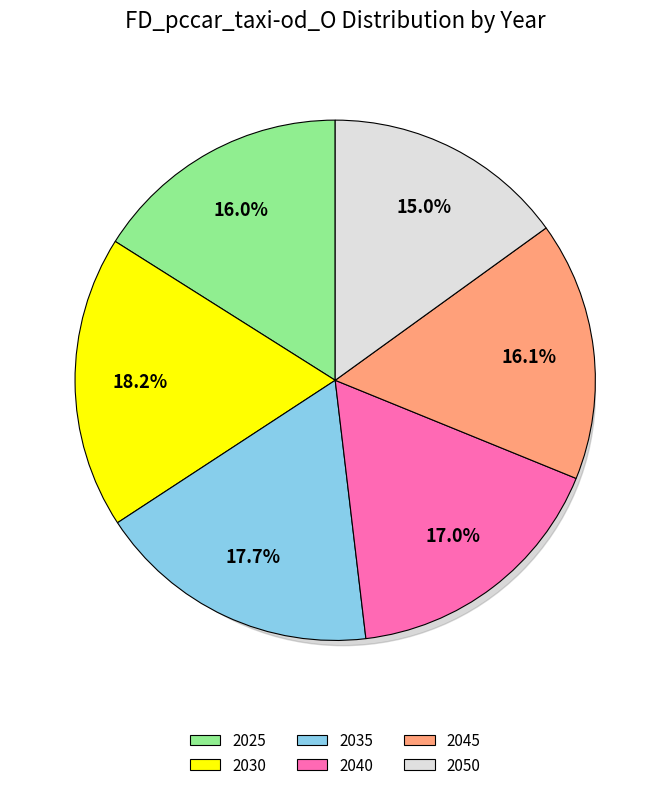

What is the ratio of the value at 2045 to the value at 2050?

1.1